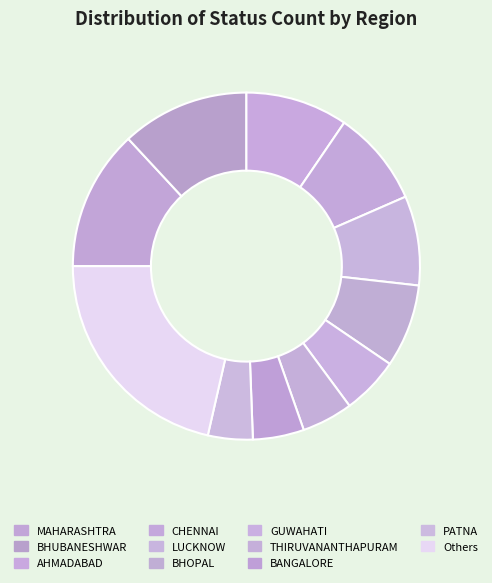

Is it true that MAHARASHTRA is 13% of the pie?

True